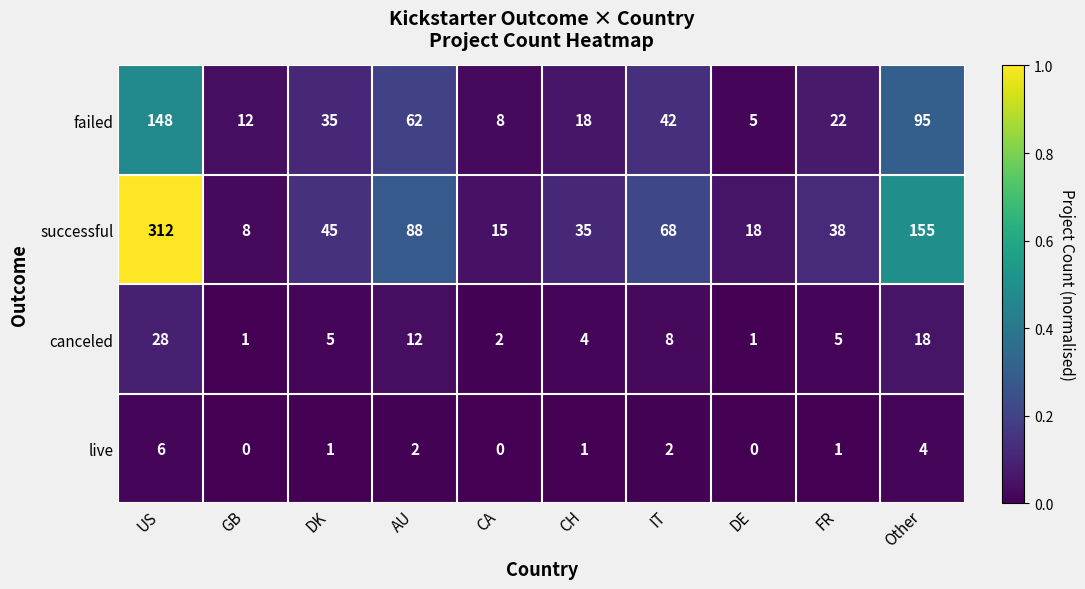

Which category has the highest value in the live series?

US